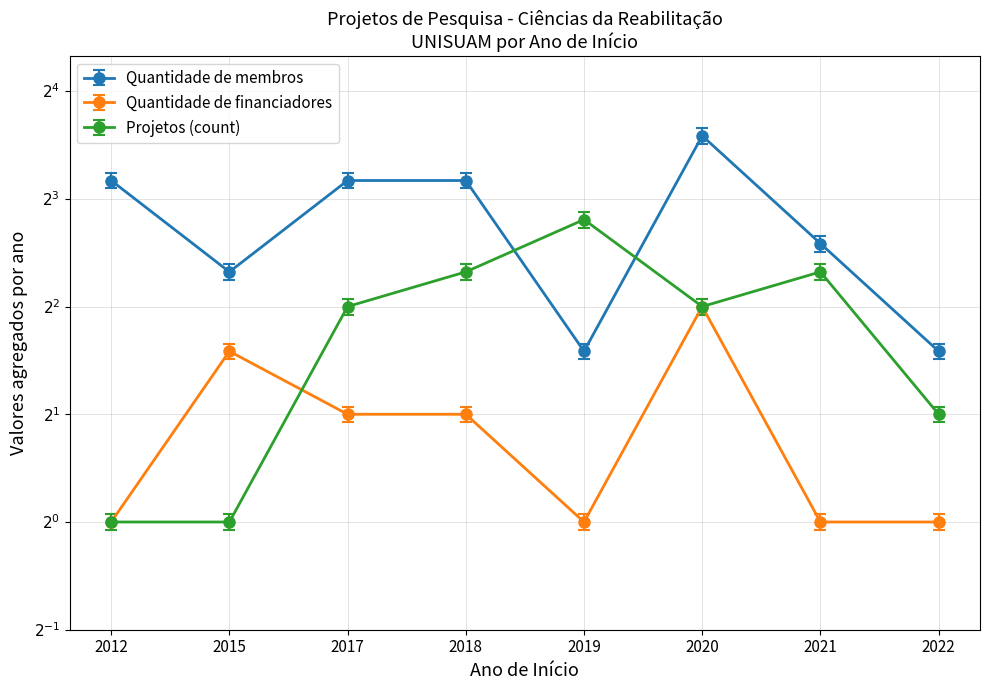

How many lines are shown in the chart?

3